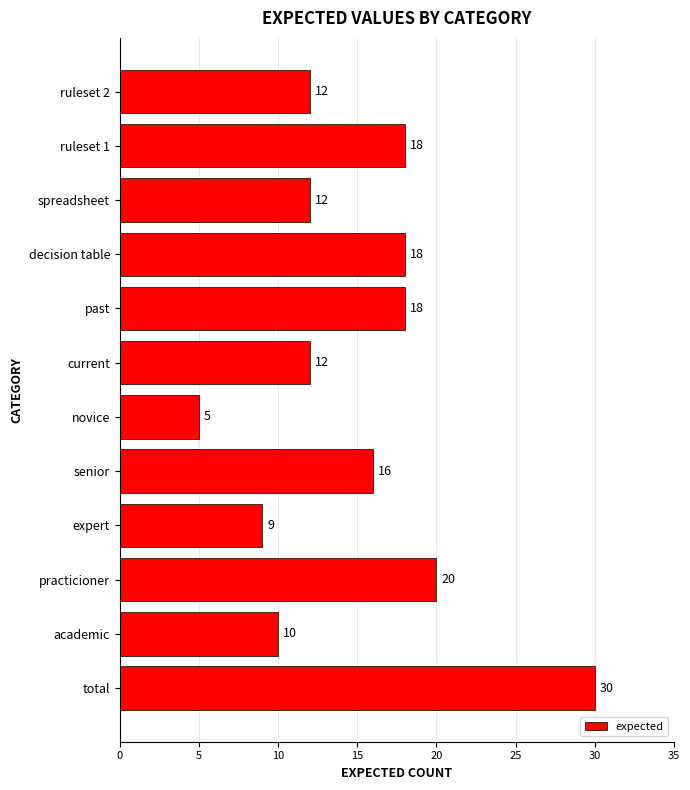

What is the greatest value displayed?

30